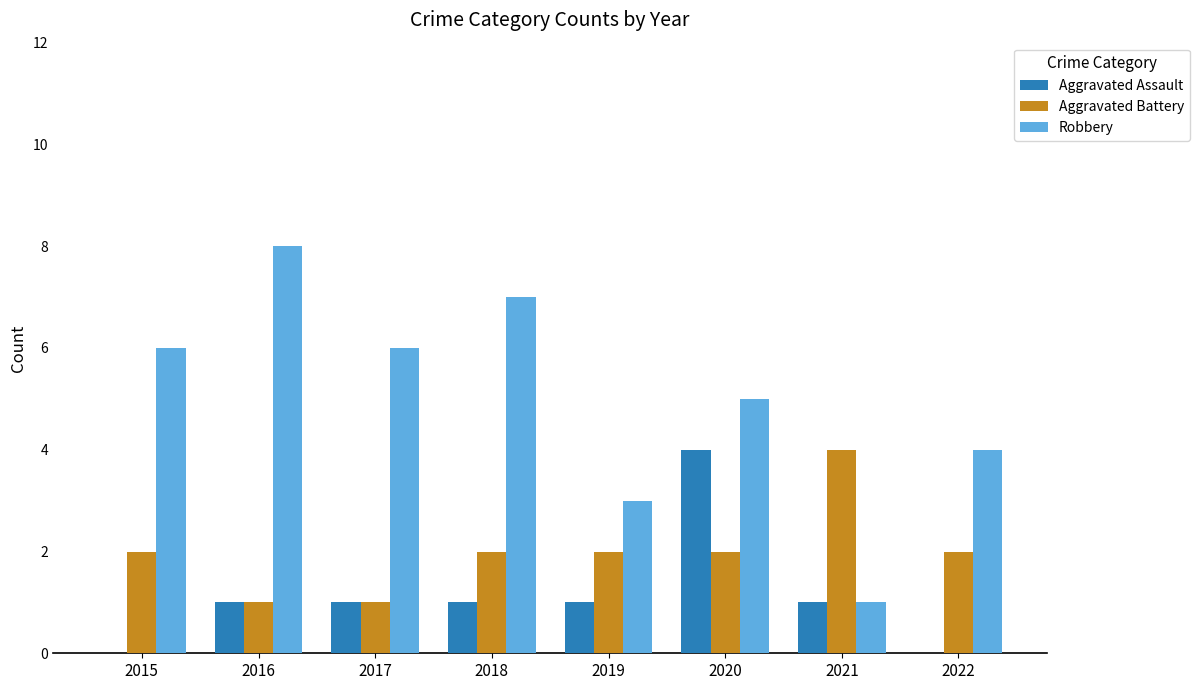

What is the approximate value of Aggravated Assault at 2020?

4